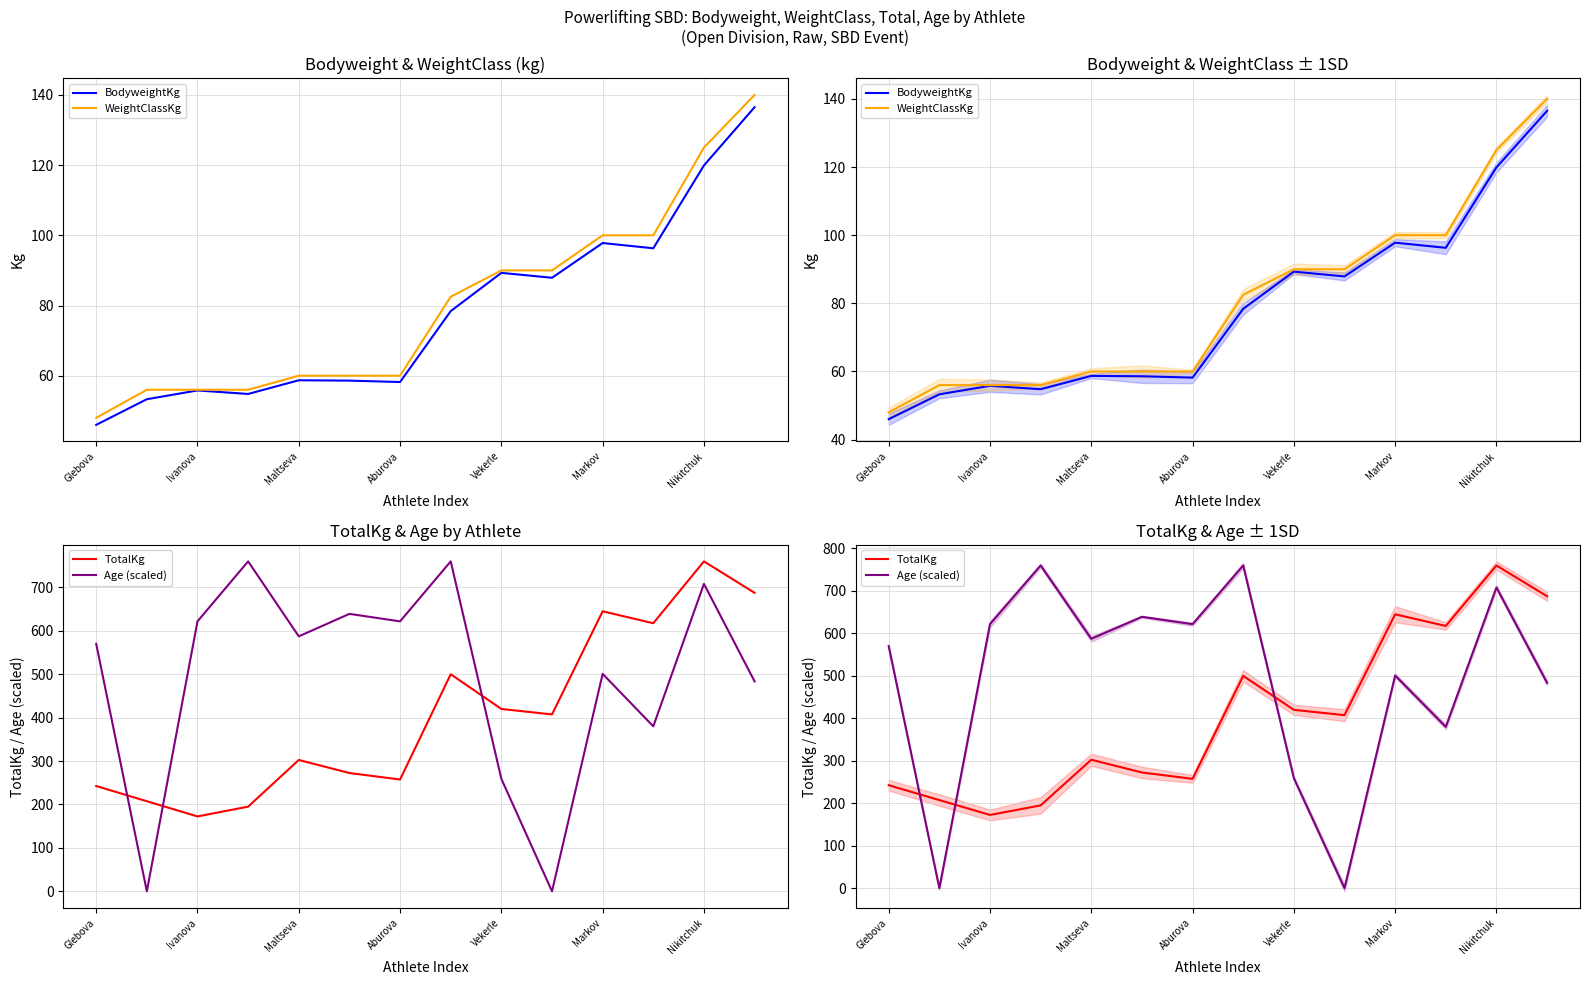

What is the total value across all series at Glebova?

906.5